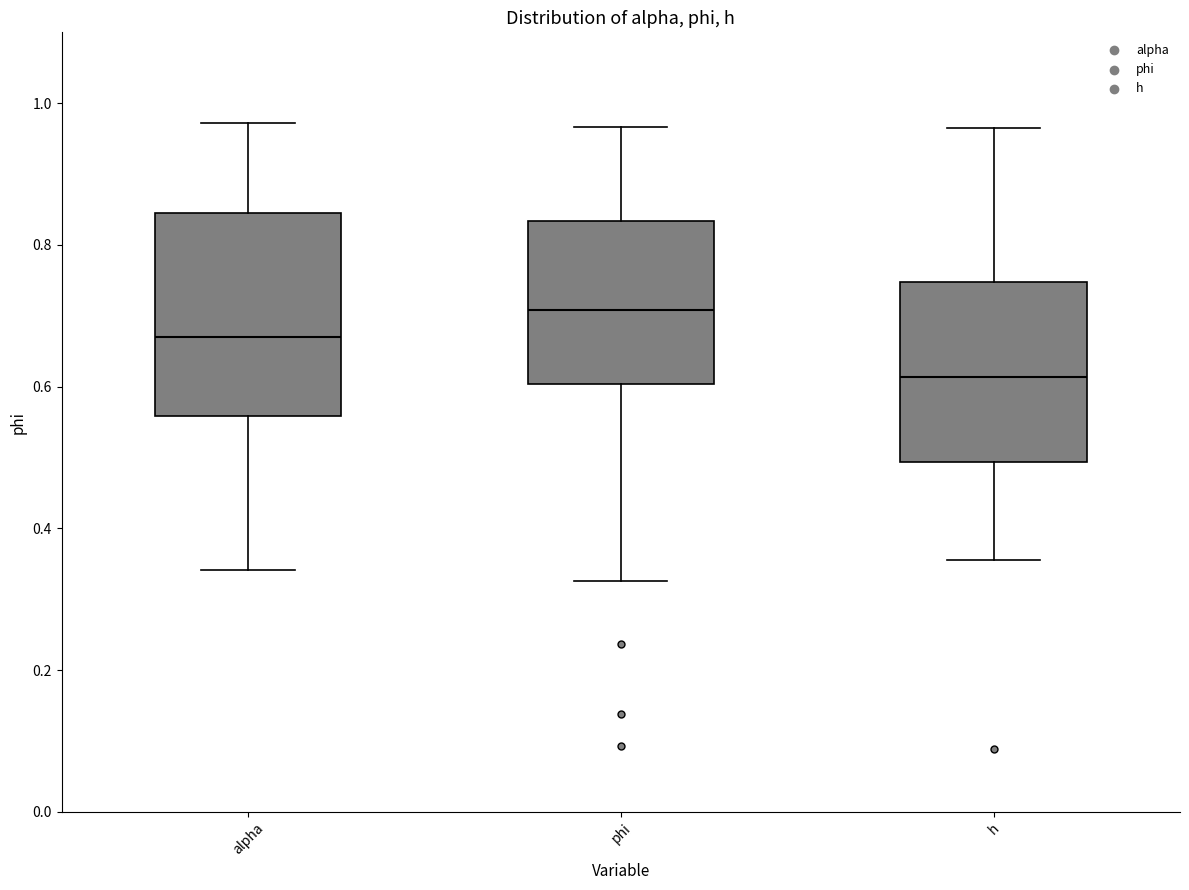

Where is the lower edge of the box for h on the y-axis? The values are not printed on the chart, so give them approximately, as read against the axis.

0.50